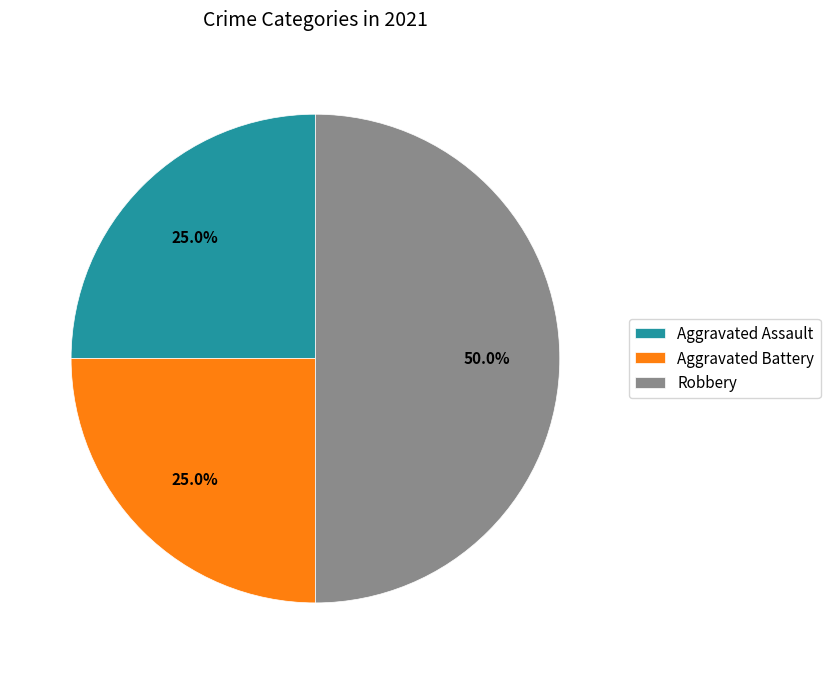

Combined, do Robbery and Aggravated Assault account for over 50%?

Yes